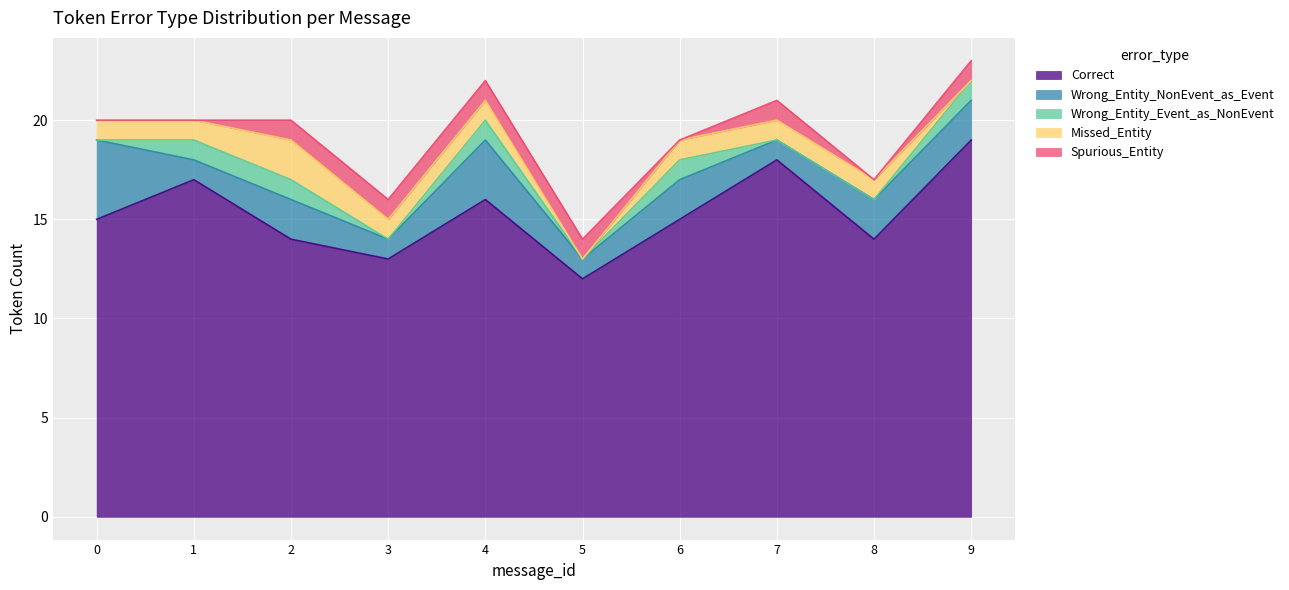

At which category does Spurious_Entity reach its first local peak?

3